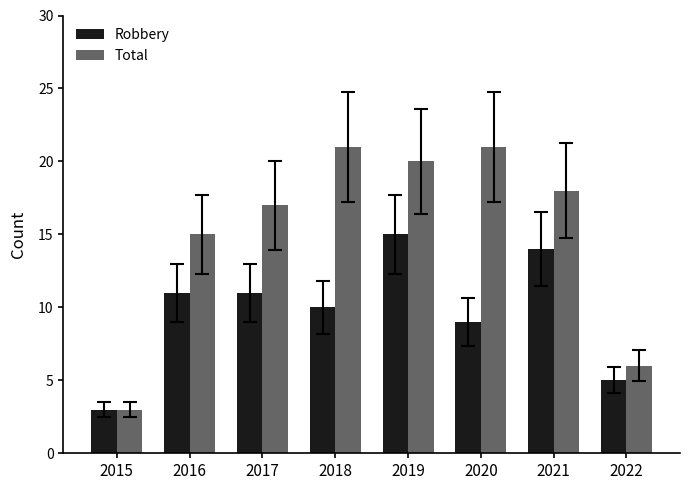

What are all the series names shown in the legend?

Robbery, Total